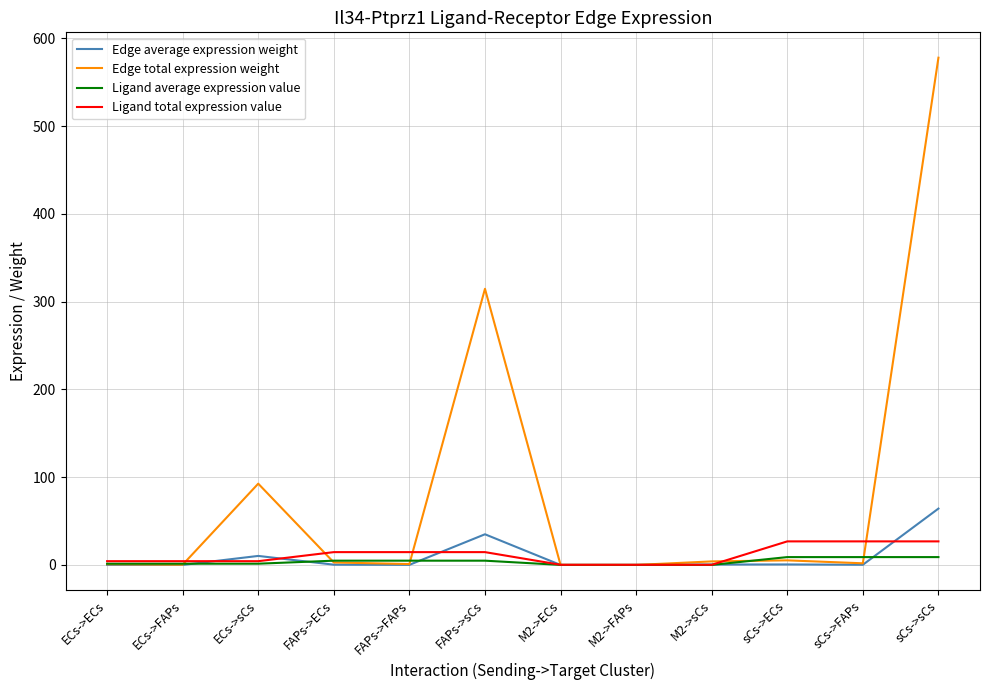

Is this an area chart (filled region under the line)?

No